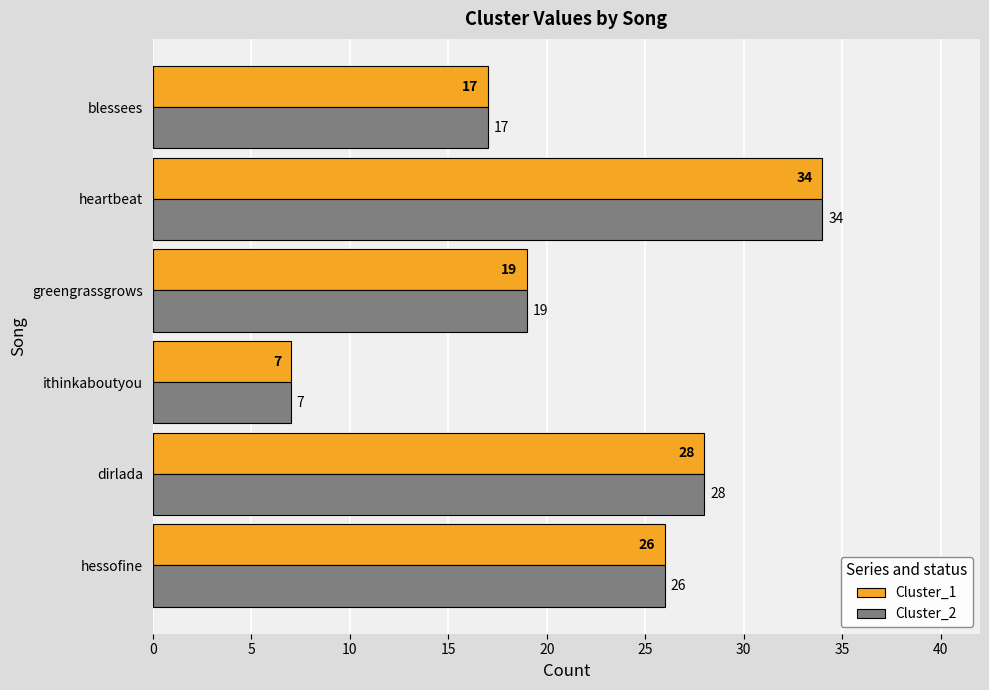

What is the sum of all Cluster_2 values?

131